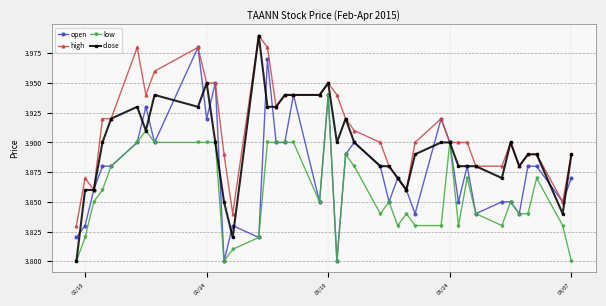

True or false: low has more than 0 interior local peaks.

True